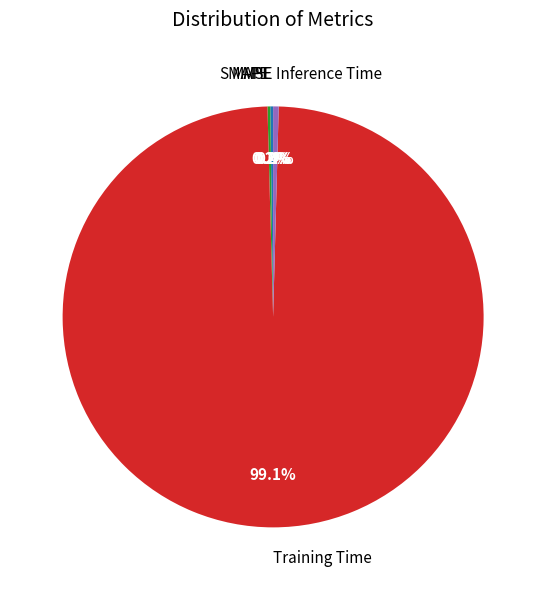

Which slice is the largest?

Training Time